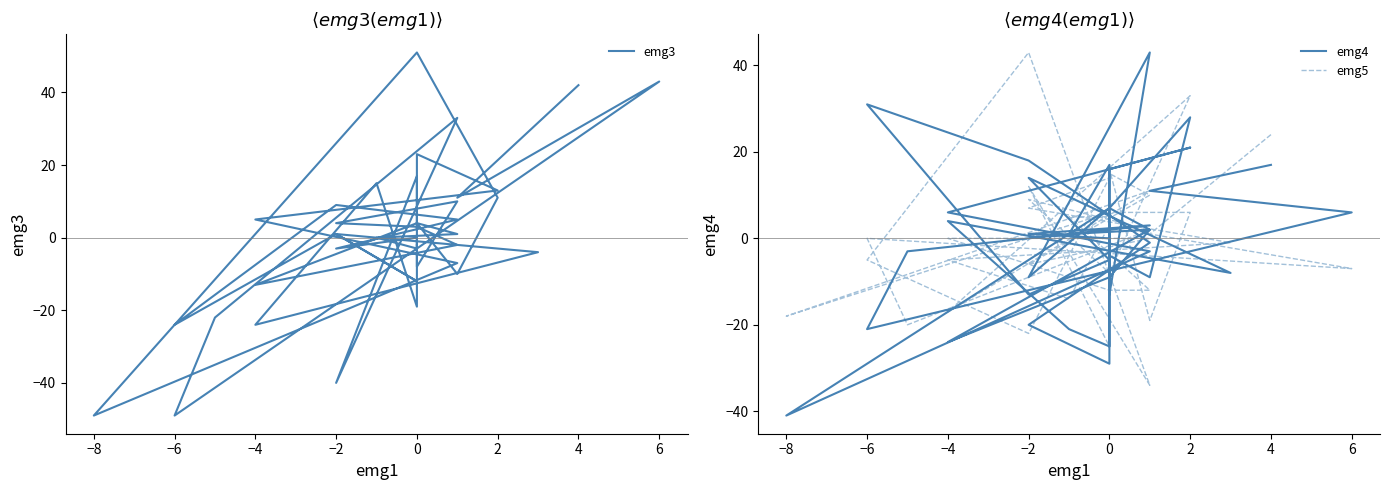

Count the number of categories in the chart.

40